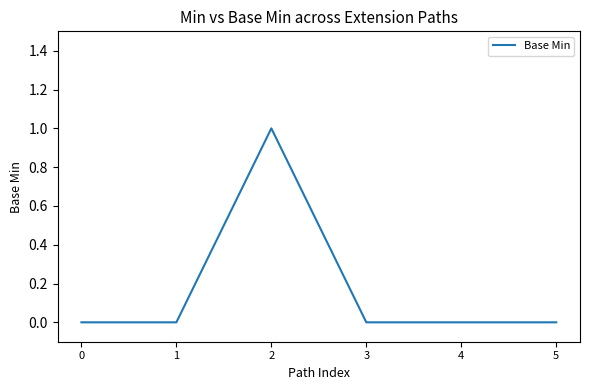

At which category does the data reach its first local peak?

2